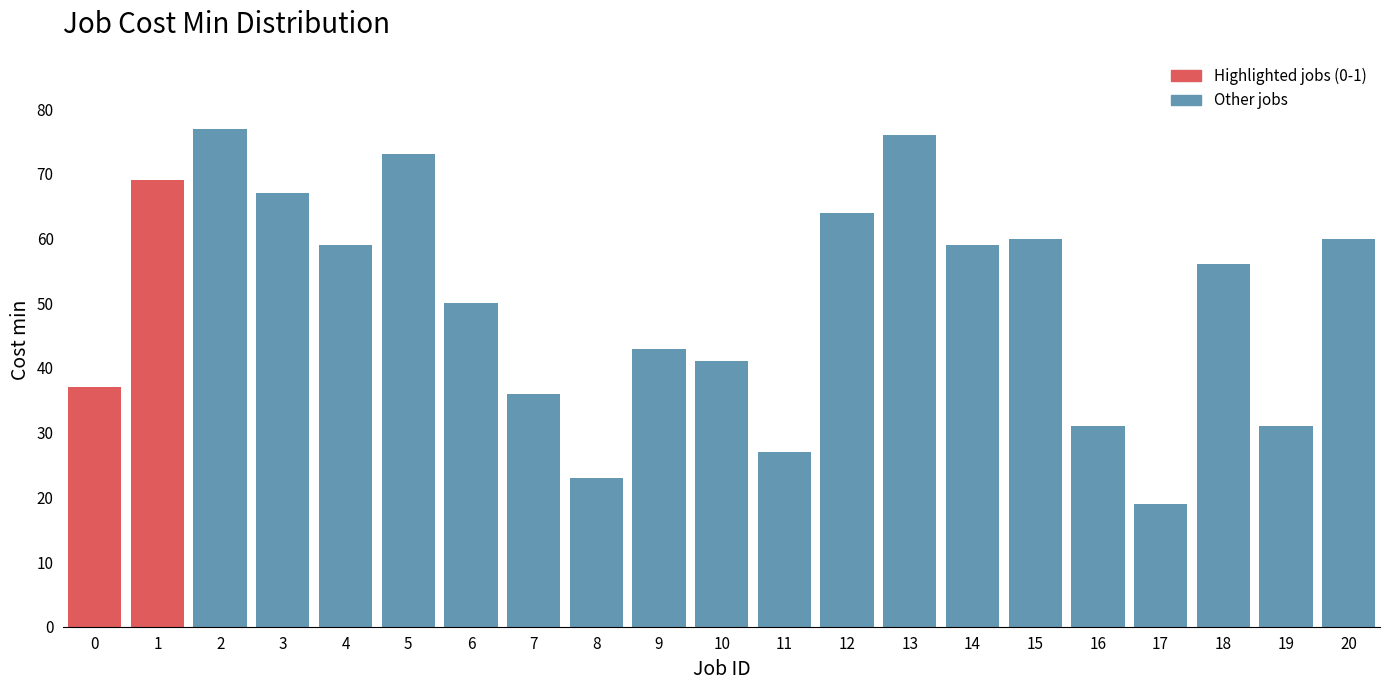

Reading right to left, what are all the values shown in this chart?

60	31	56	19	31	60	59	76	64	27	41	43	23	36	50	73	59	67	77	69	37